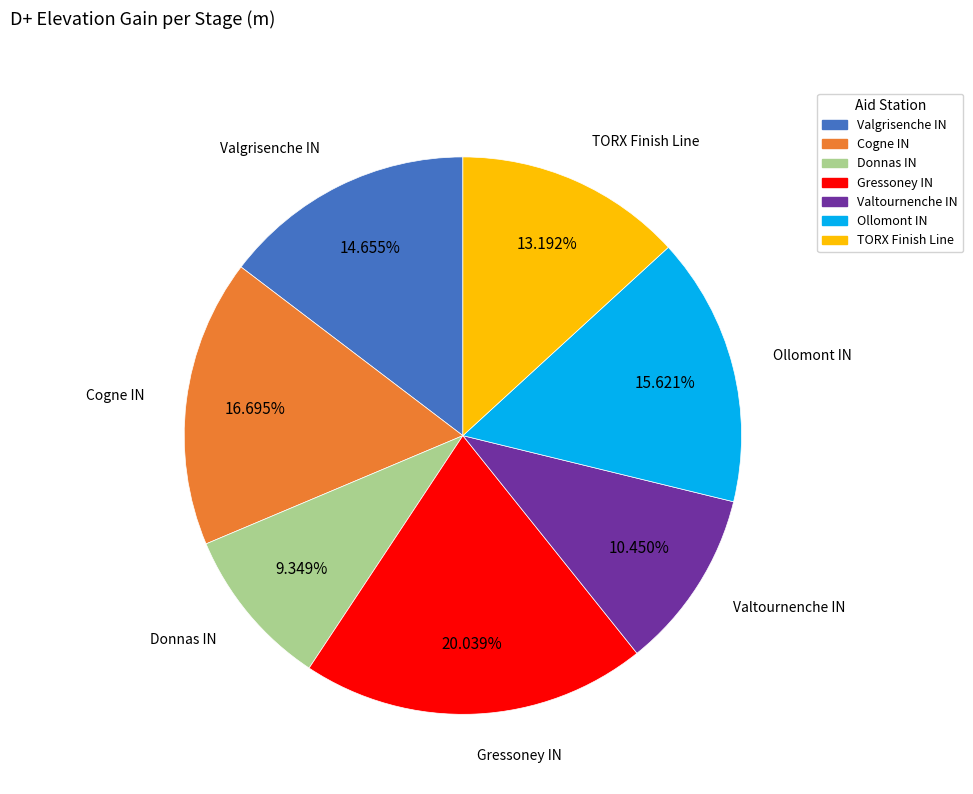

What percentage is the Valtournenche IN slice, to the nearest percent?

10%